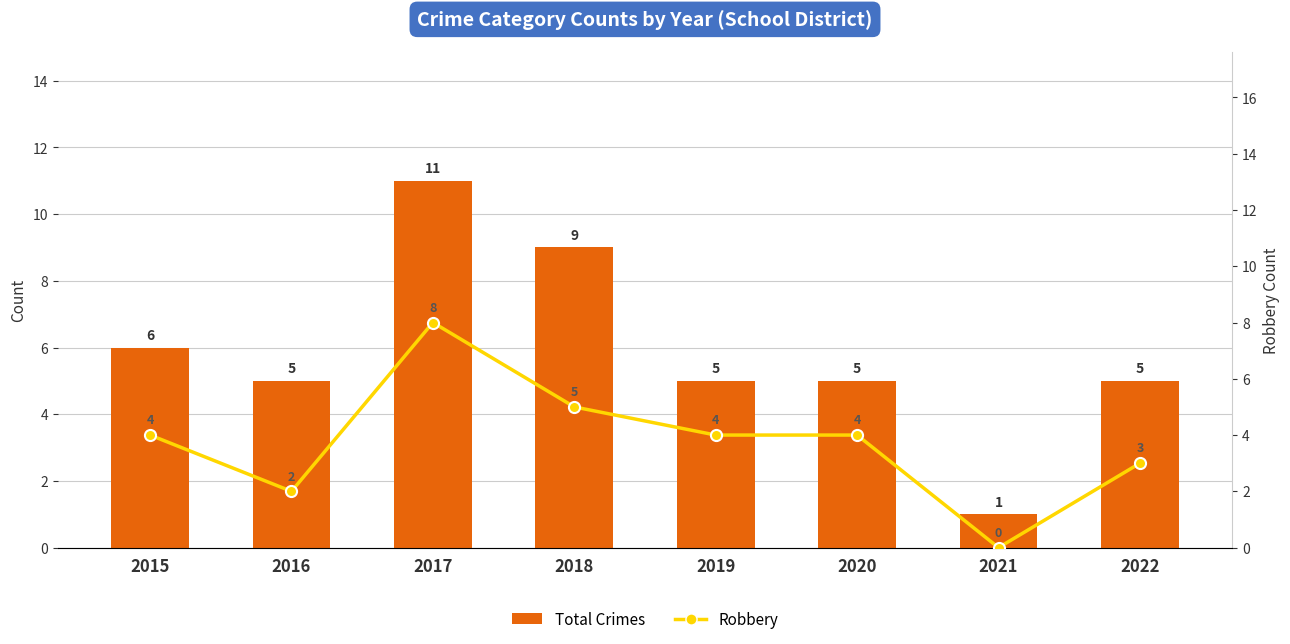

Rank the series by their maximum value, from highest to lowest.

Total Crimes, Robbery